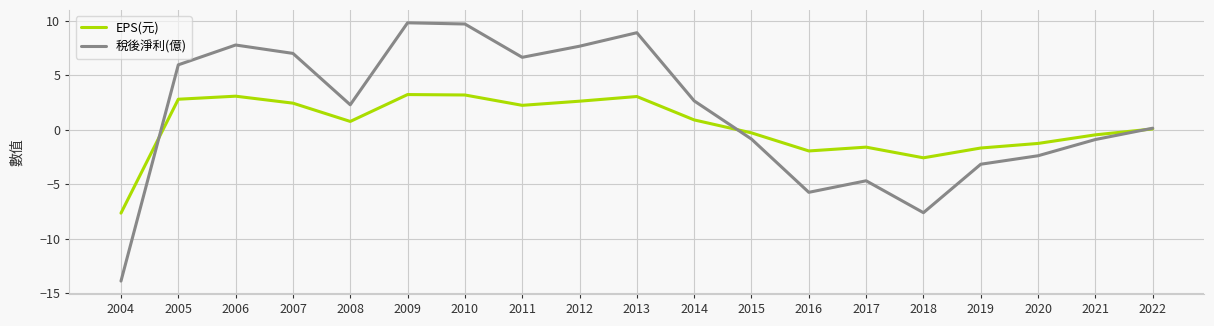

Where does the 稅後淨利(億) series first go above 2?

2005